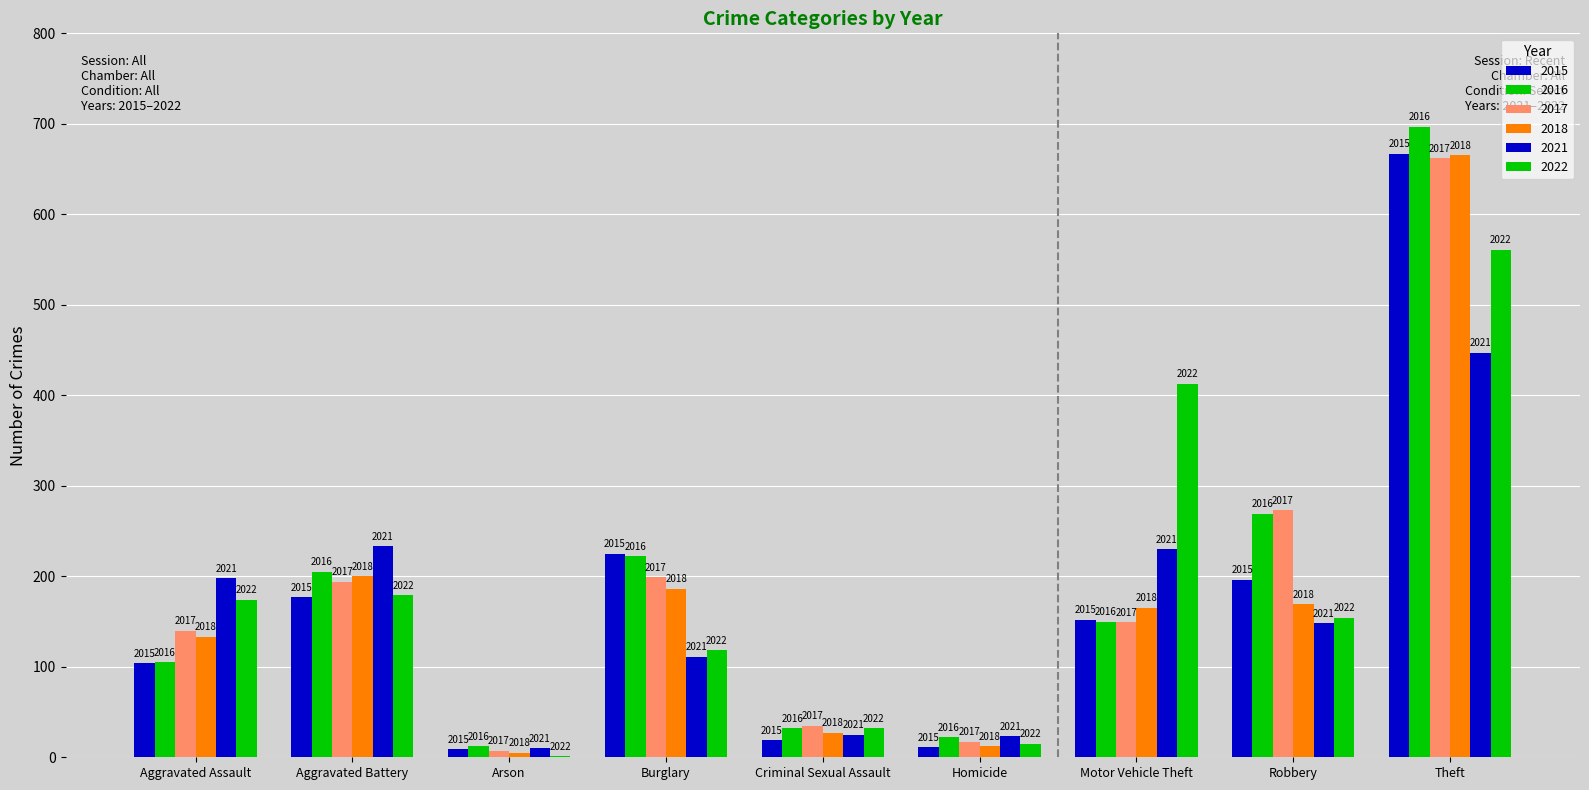

Are the bars horizontal?

No